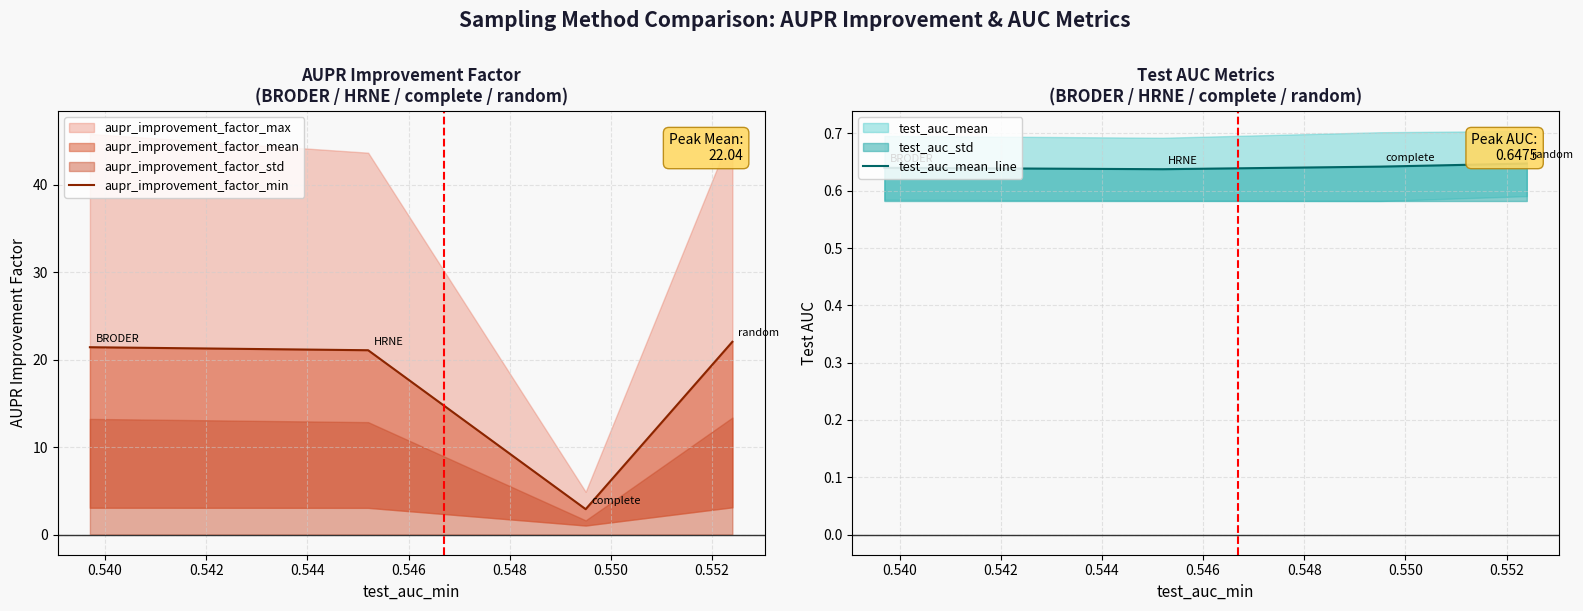

Reading left to right, what are all the values shown in this chart?

aupr_improvement_factor_min: 21.4	21.1	2.9	22.0
test_auc_mean_line: 0.6	0.6	0.6	0.6